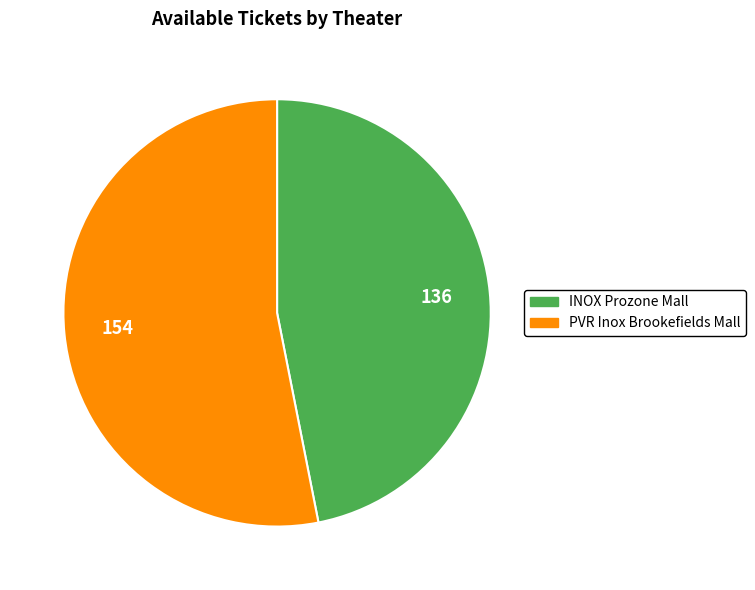

Count the number of slices in the pie.

2